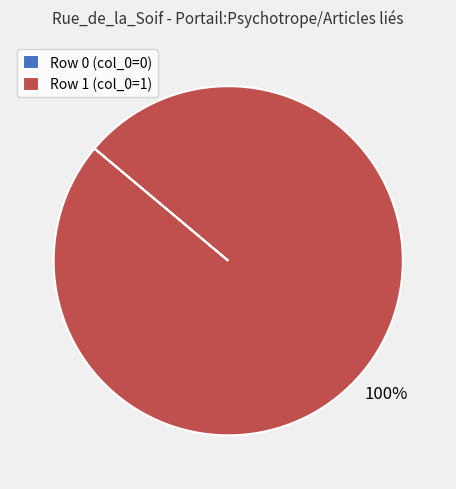

True or false: Row 1 (col_0=1) accounts for 100% of the total.

True